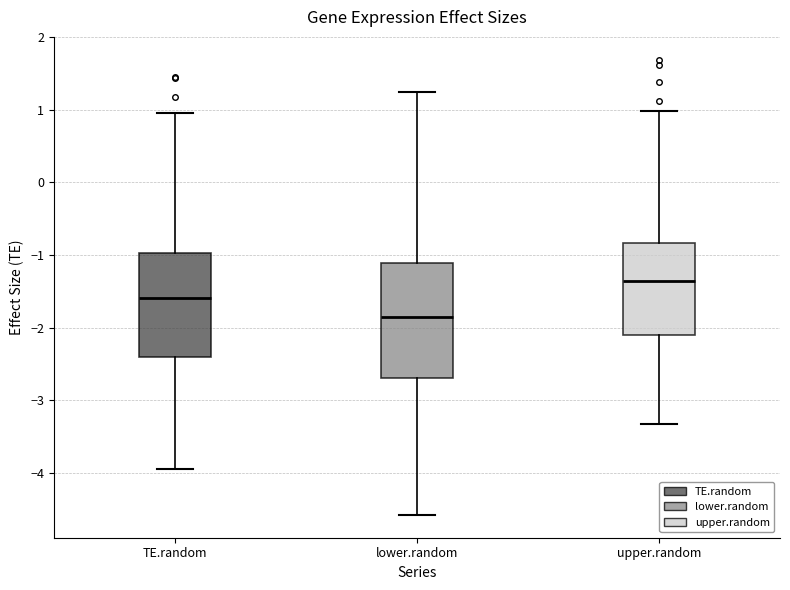

Which box has the highest median line?

upper.random